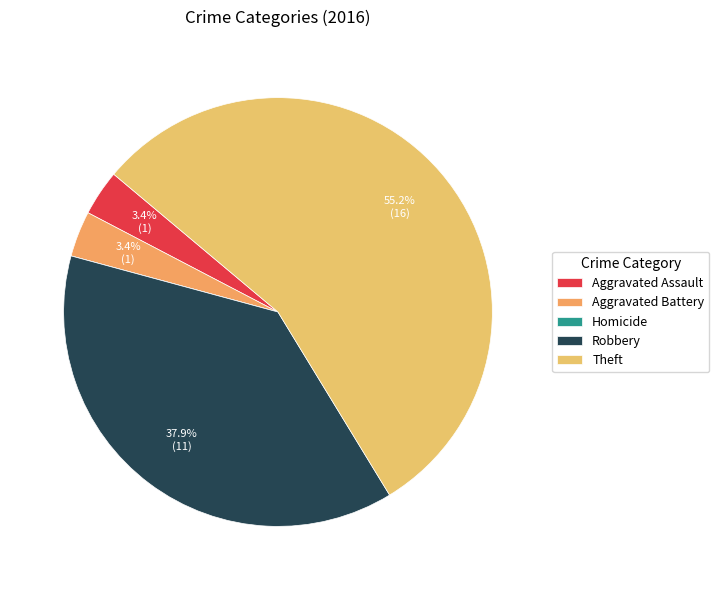

Is the sum of Aggravated Assault and Theft greater than half?

Yes